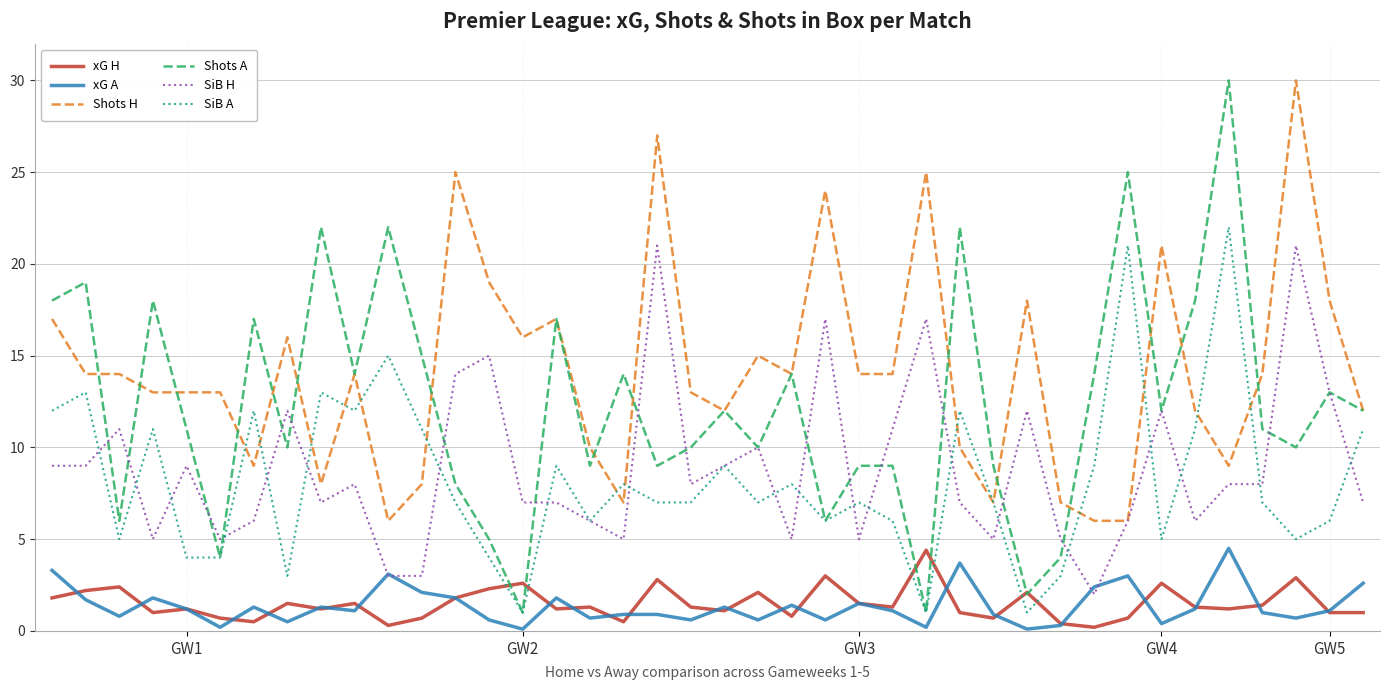

True or false: xG H and SiB H intersect in this chart.

False